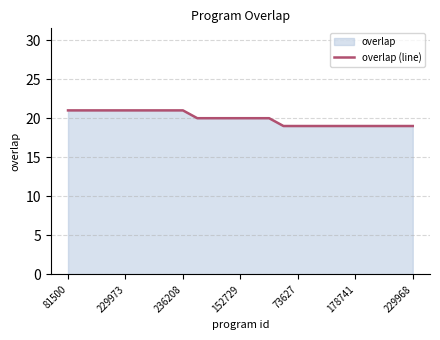

Is it true that the value at 229968 is 19?

True